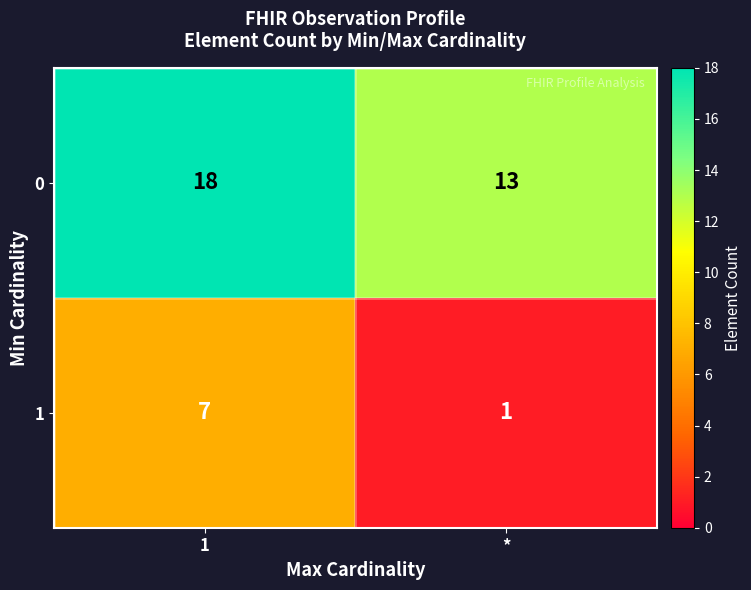

Rank the series by their maximum value, from lowest to highest.

1, 0